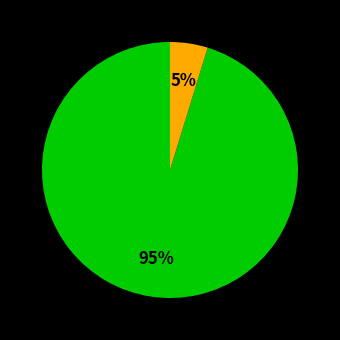

Is there a majority slice in this chart?

Yes